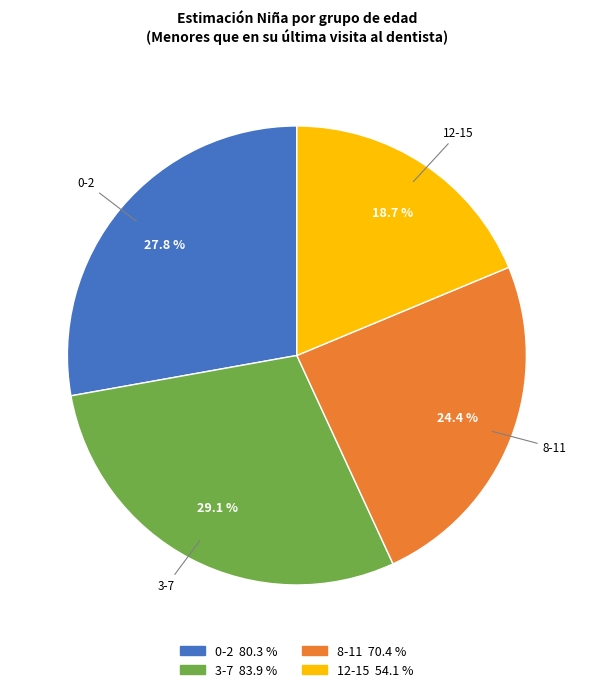

Is there a majority slice in this chart?

No